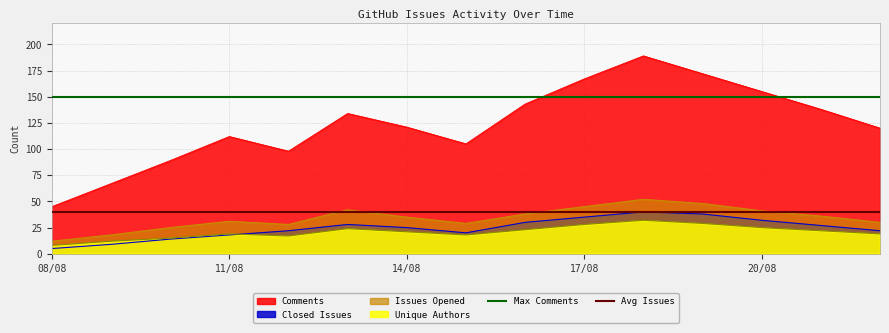

At which label does Issues Opened reach its minimum?

08/08